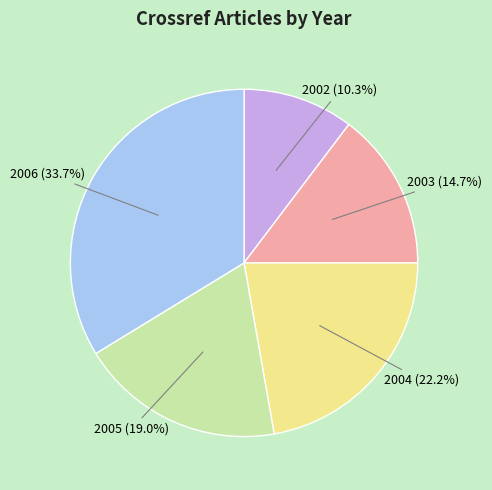

Is there any slice that represents more than half of the pie?

No